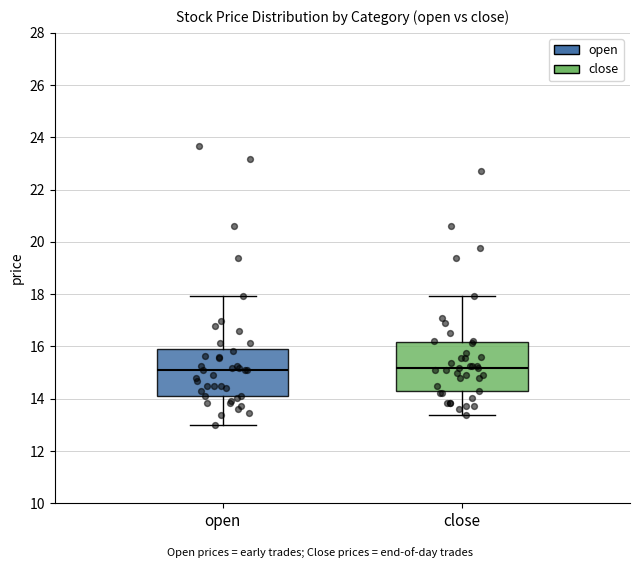

Where does the lower whisker of the box for open end on the y-axis? The values are not printed on the chart, so give them approximately, as read against the axis.

13.0